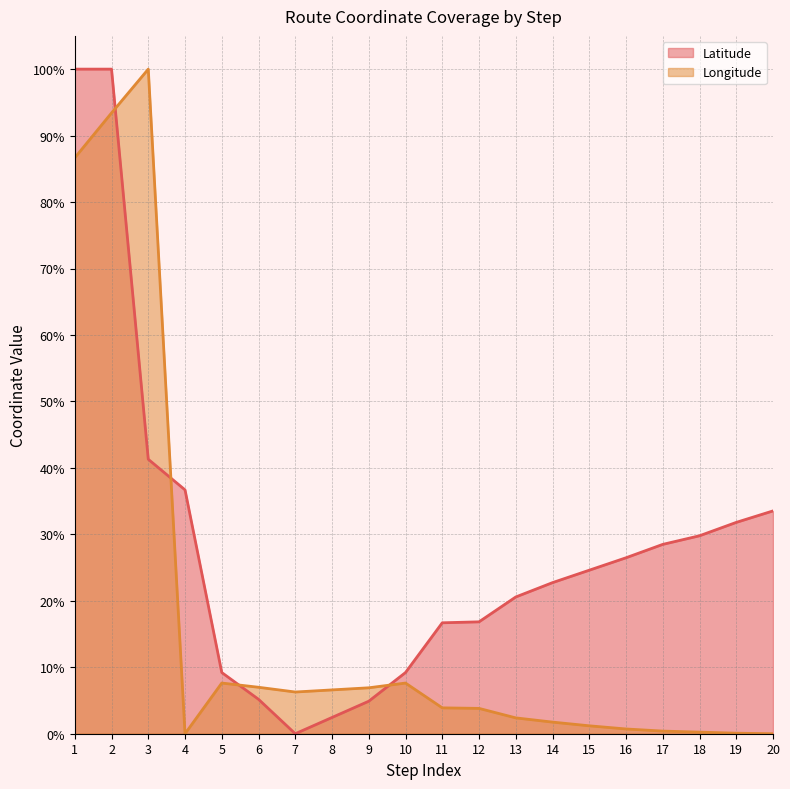

Reading left to right, list all the values displayed in this chart.

Latitude: 100.0	100.0	41.3	36.7	9.2	5.2	0.0	2.4	4.9	9.2	16.7	16.8	20.6	22.7	24.6	26.5	28.5	29.8	31.8	33.5
Longitude: 86.7	93.4	100.0	0.0	7.6	7.0	6.3	6.6	6.9	7.6	3.9	3.8	2.4	1.7	1.2	0.7	0.4	0.2	0.1	0.0